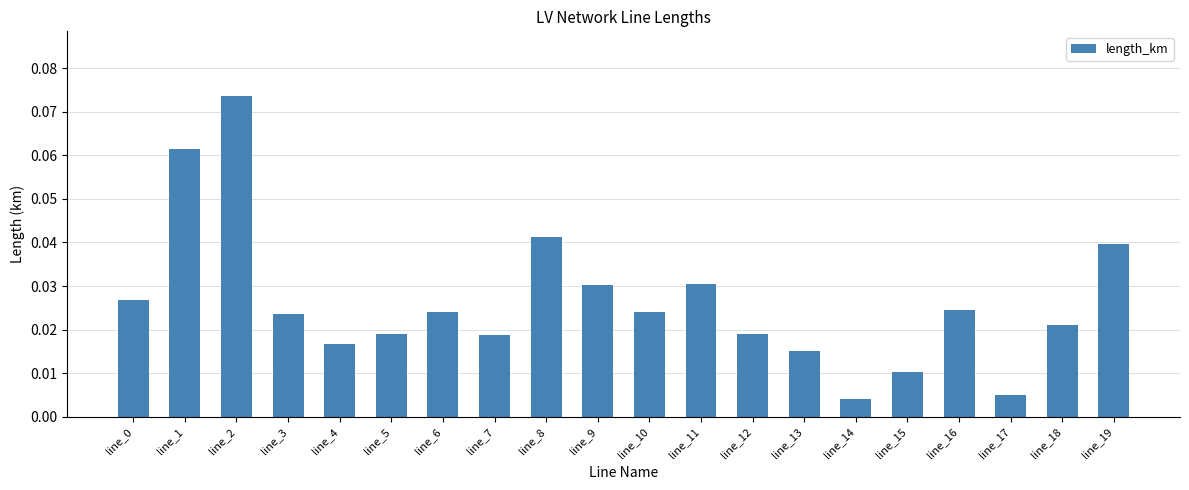

Which has a higher value, line_11 or line_14?

line_11